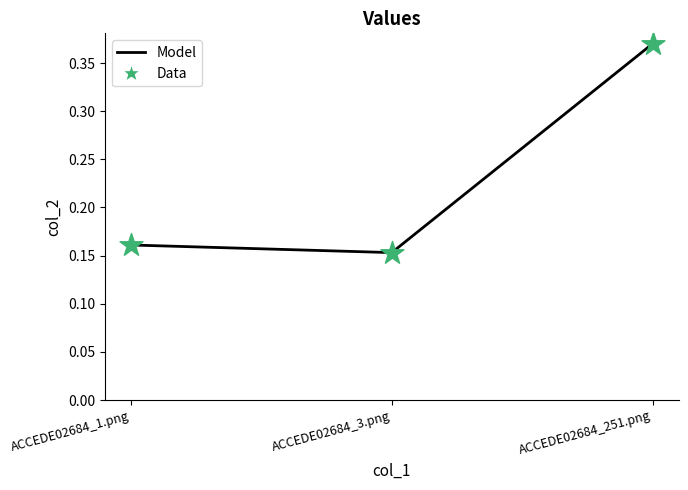

What is the change in value from ACCEDE02684_3.png to ACCEDE02684_251.png?

+0.2